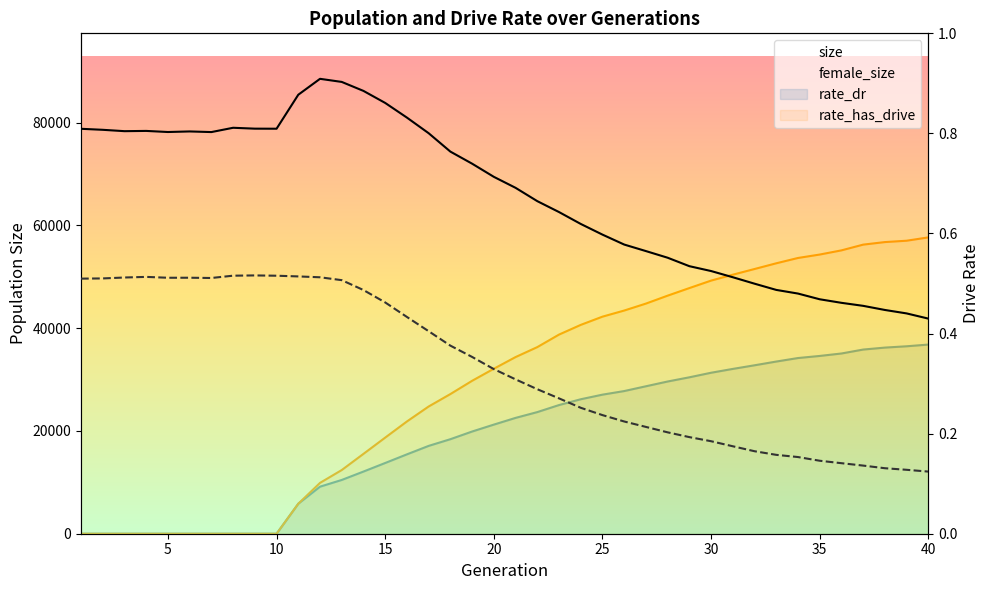

What is the approximate value of size at 5?

78584.0